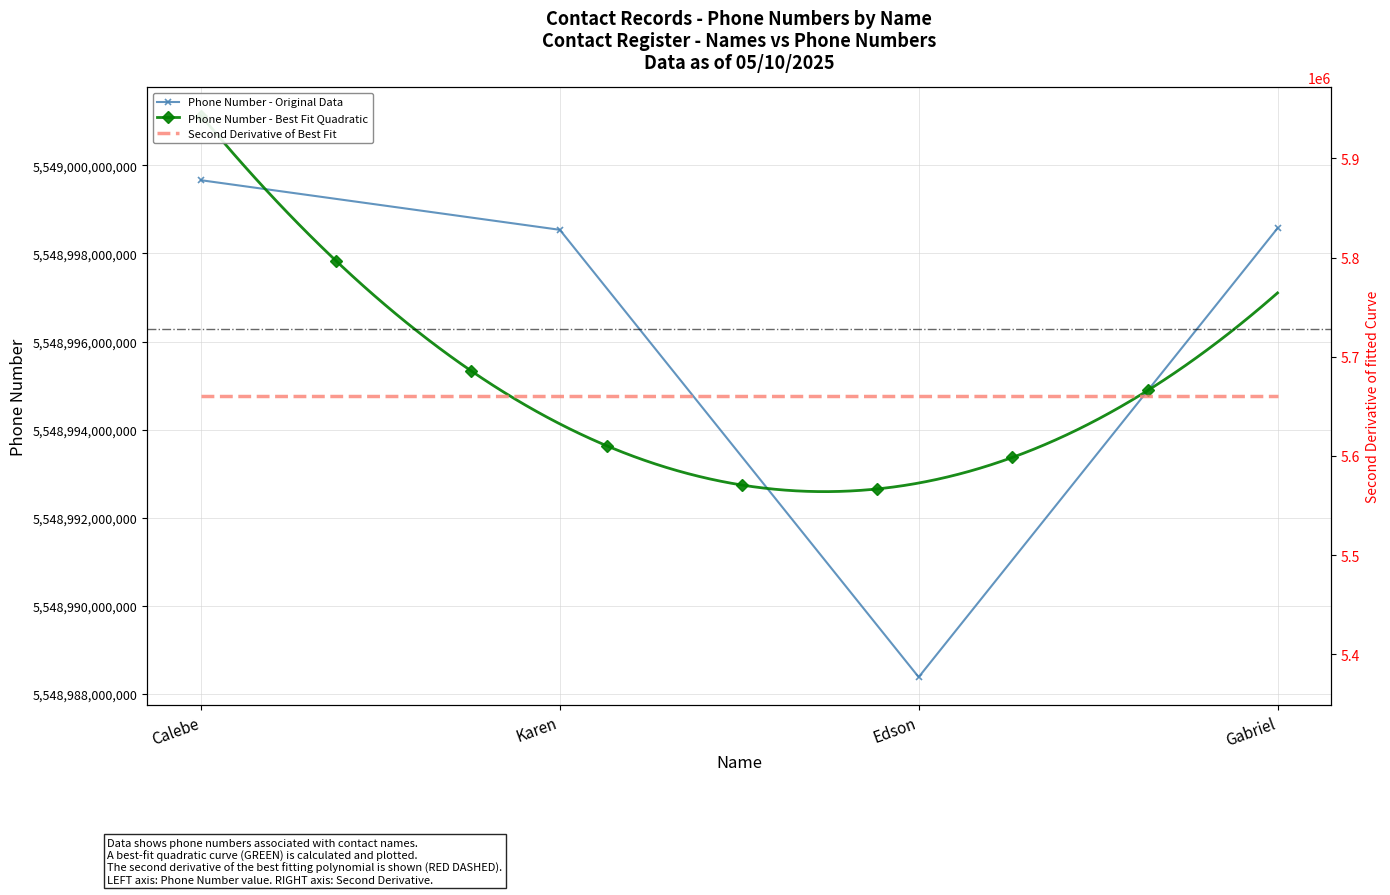

What is the difference between the values at Gabriel and Edson?

10193853